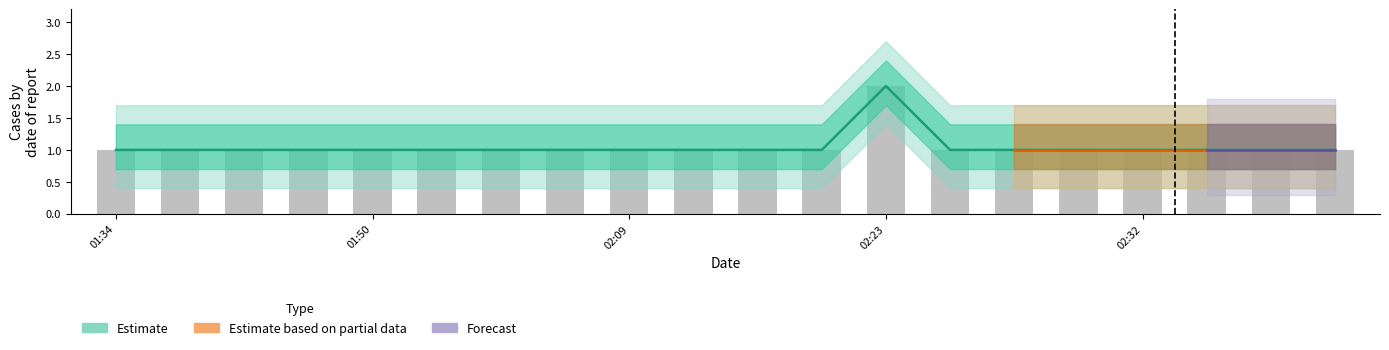

What is the smallest value displayed?

1